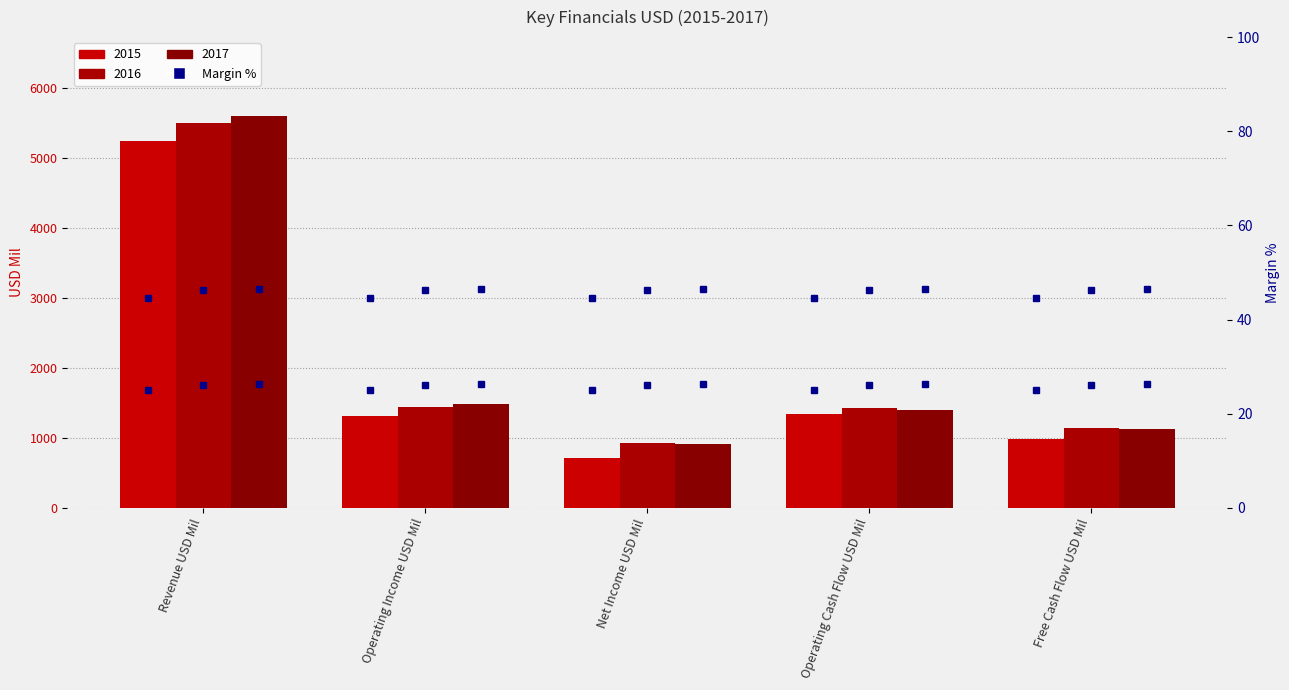

At which category is the sum across all series the highest?

Revenue USD Mil